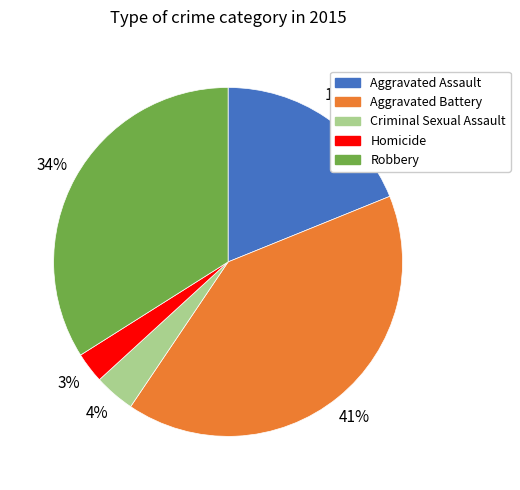

To the nearest percent, what percentage of the pie is Aggravated Assault?

19%